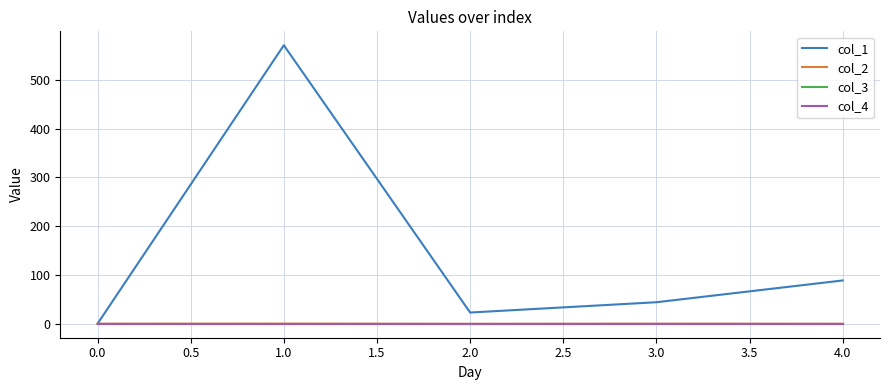

Is it true that col_1 equals 1003.5 at 0.0?

False